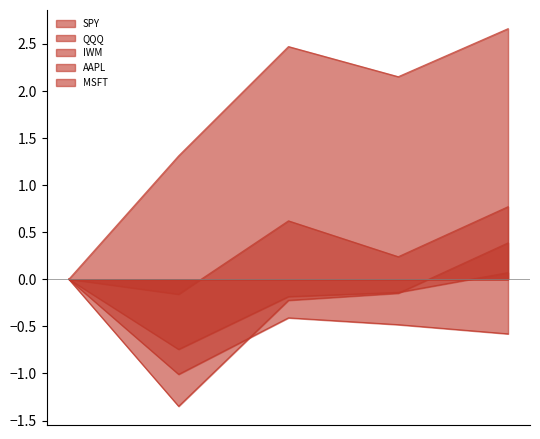

What are all the series names shown in the legend?

SPY, QQQ, IWM, AAPL, MSFT